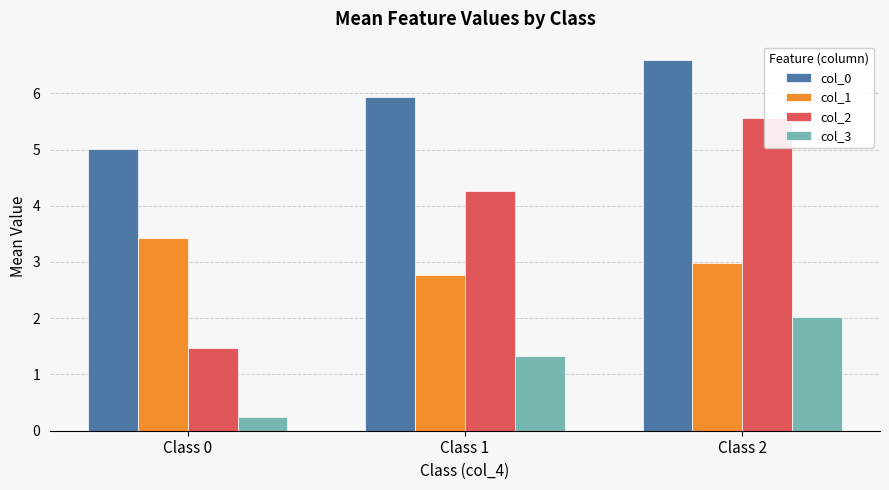

Is it true that col_2 equals 5.6 at Class 2?

True